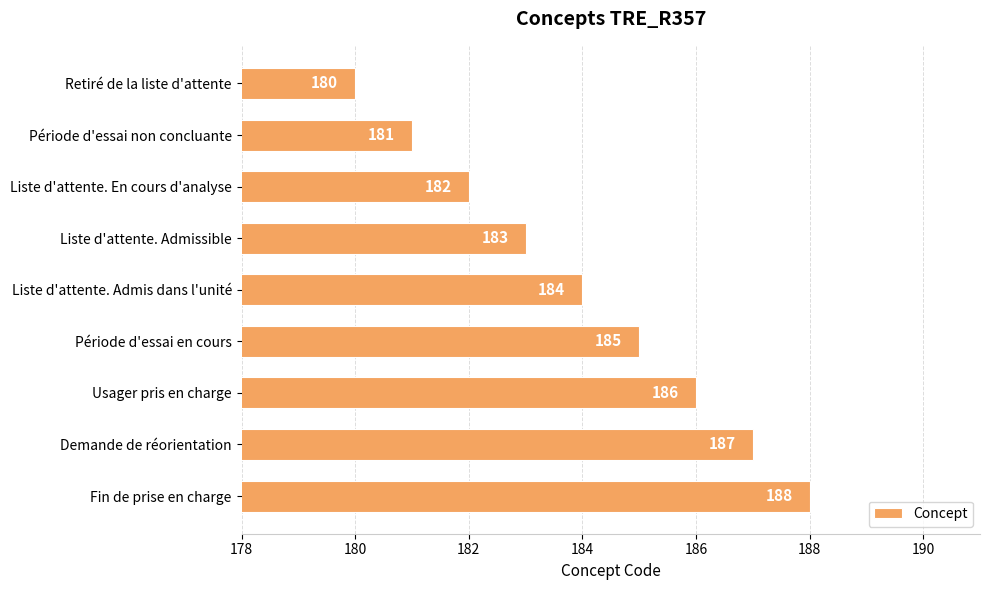

How many values are between 182 and 186?

5